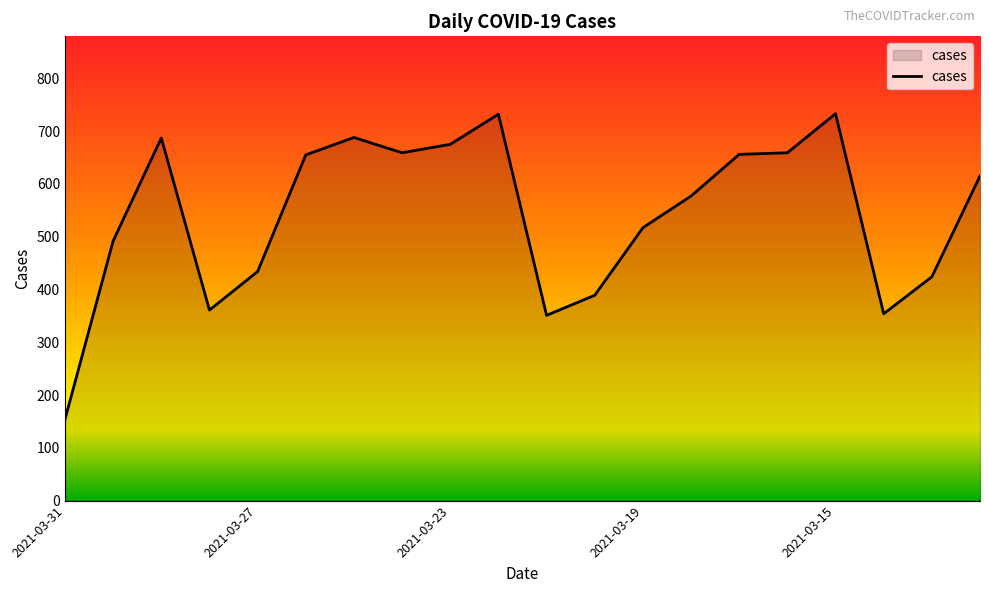

What is the maximum value shown in the chart?

733